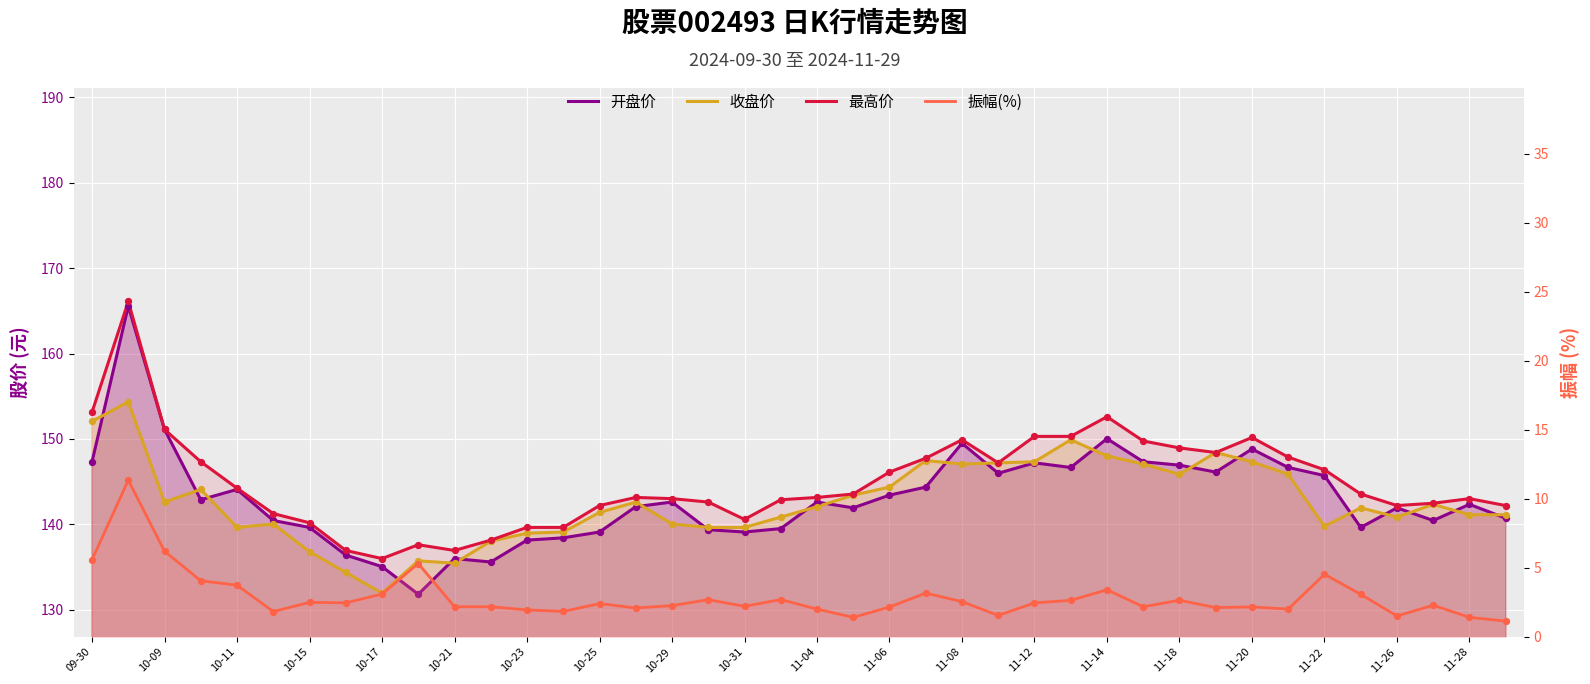

What are all the series names shown in the legend?

开盘价, 收盘价, 最高价, 振幅(%)